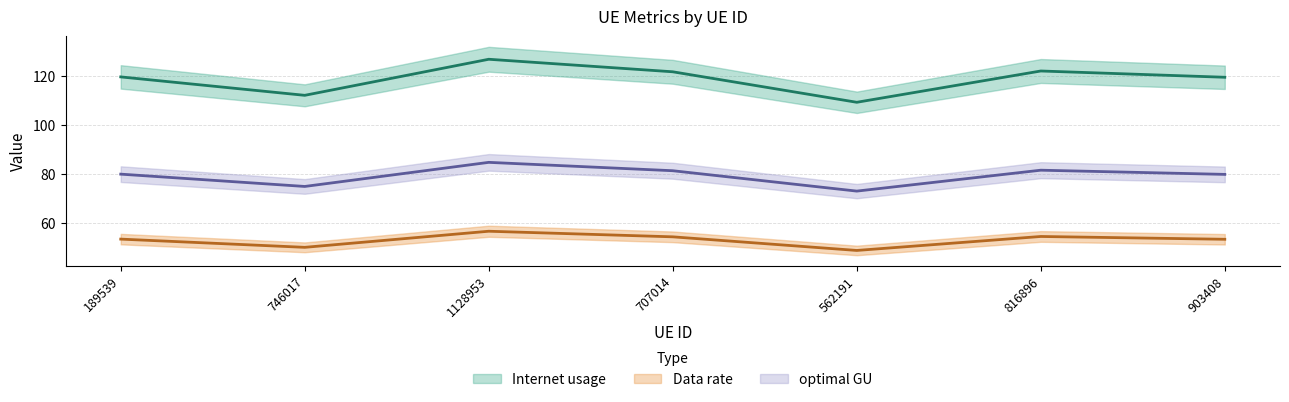

List the series in order of their peak value, highest first.

Internet usage, optimal GU, Data rate